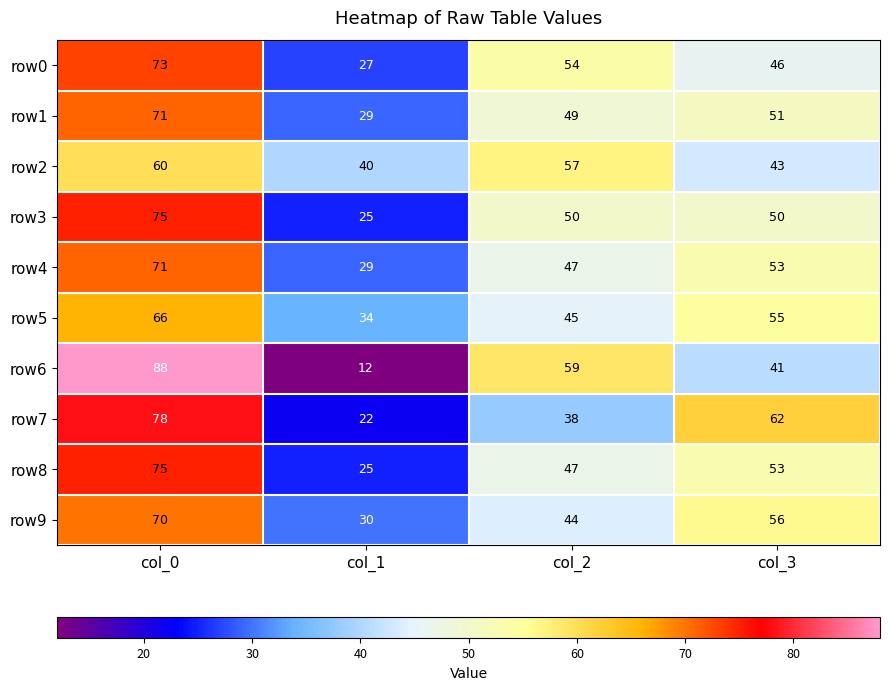

List the labels in order of row1 value, largest first.

col_0, col_3, col_2, col_1